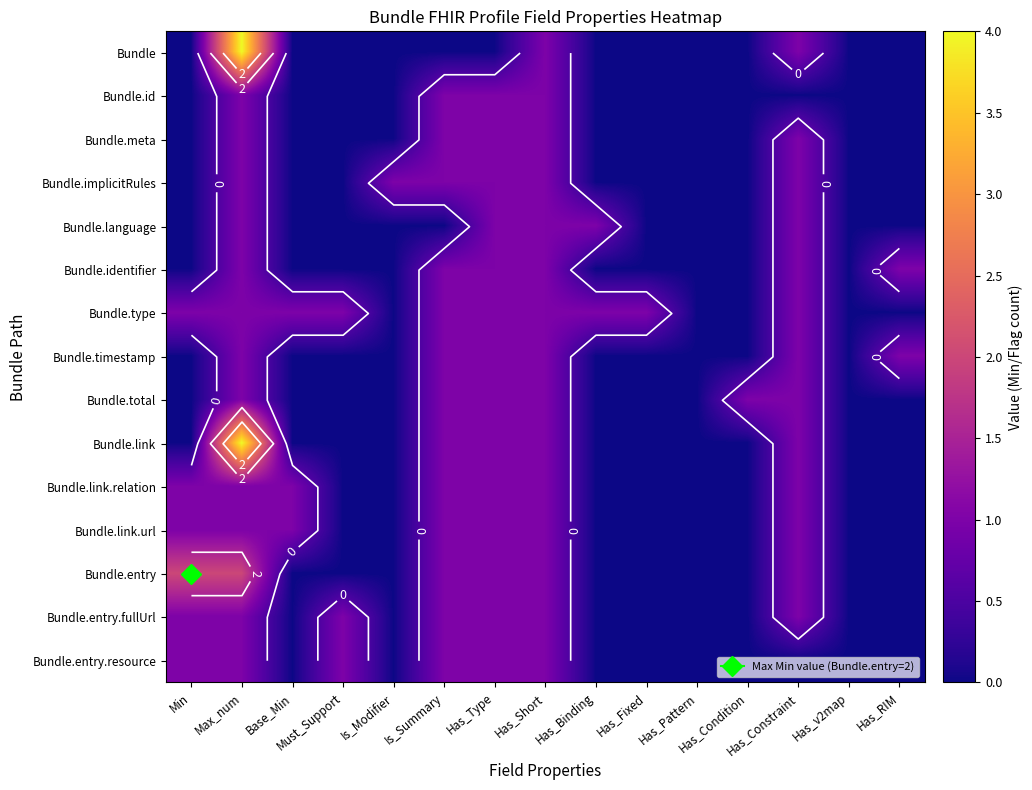

At how many categories does at least one series exceed 2?

1